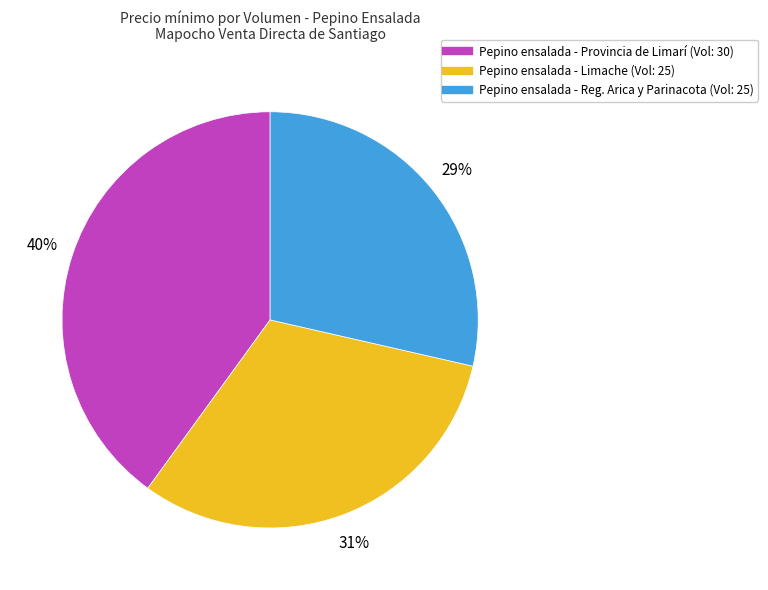

To the nearest percent, what is the difference between the largest and smallest slice percentages?

11%